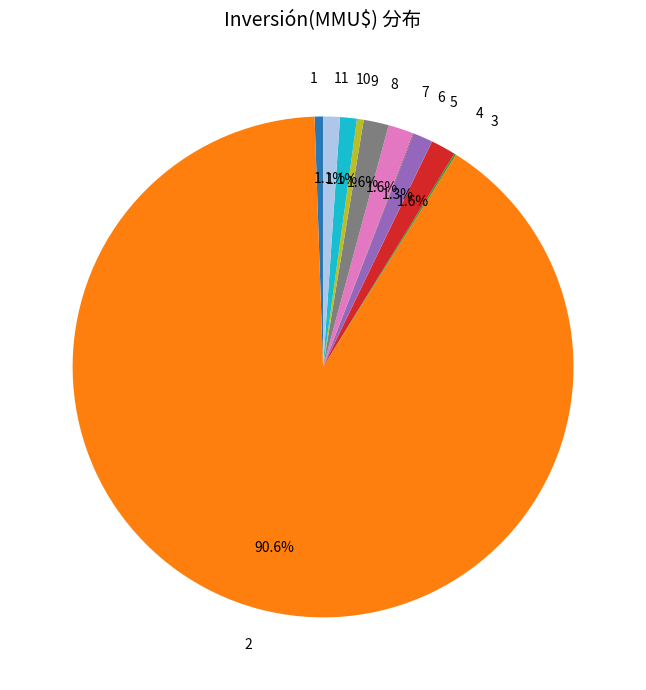

To the nearest percent, what is the average slice percentage?

9%